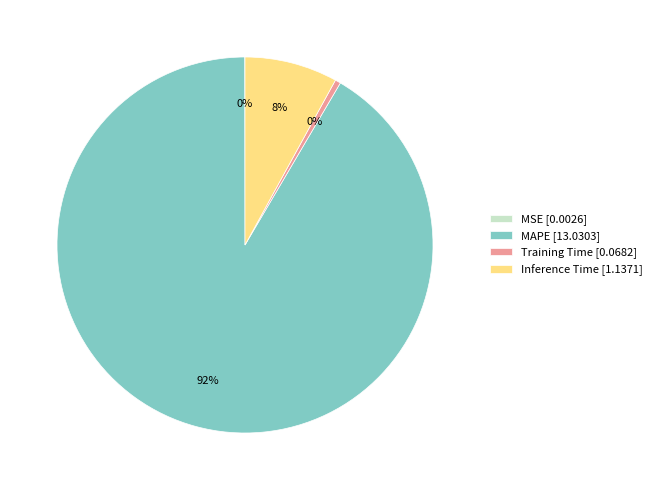

Is there a majority slice in this chart?

Yes